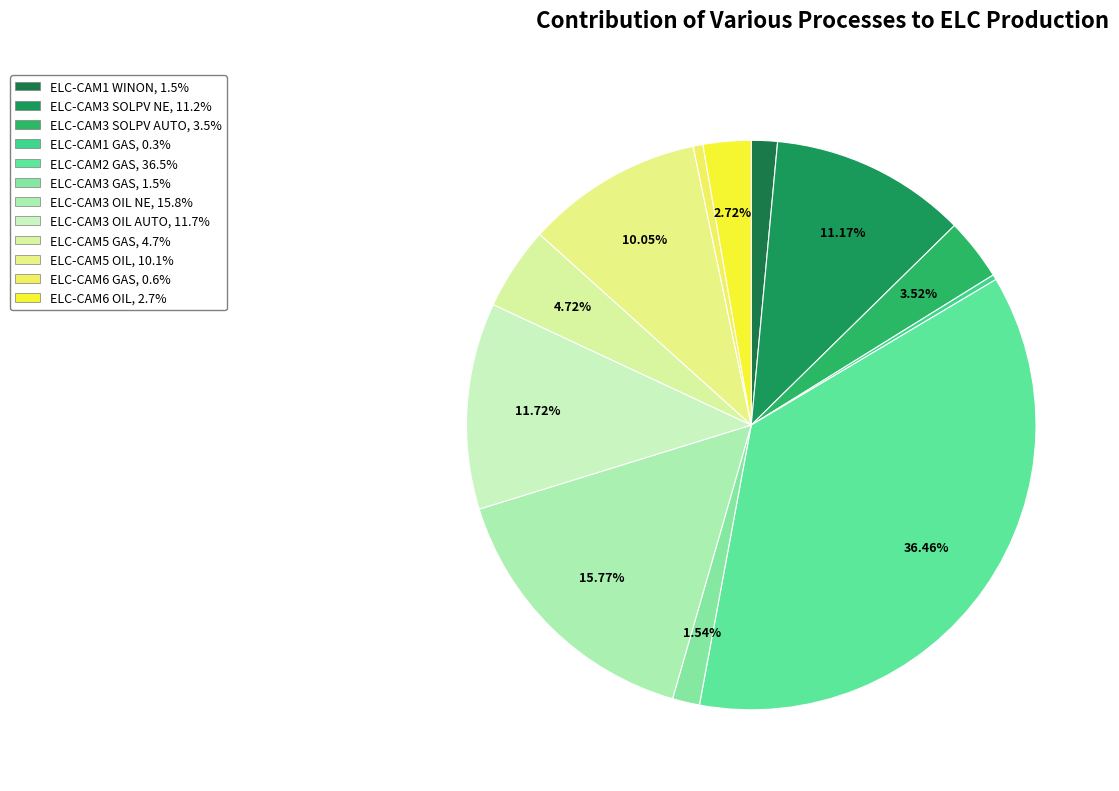

Does ELC-CAM5 OIL represent more than half of the total?

No